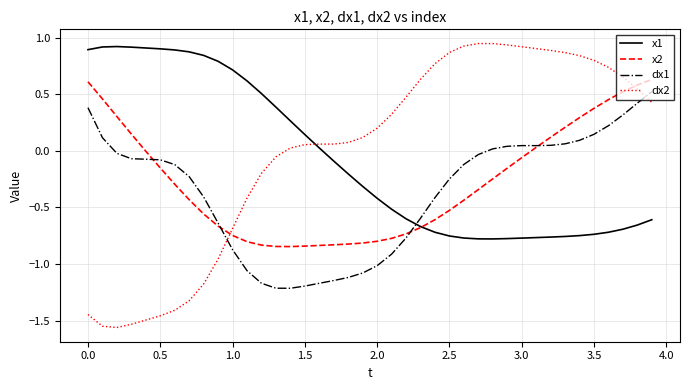

Which series has the largest range (max minus min)?

dx2